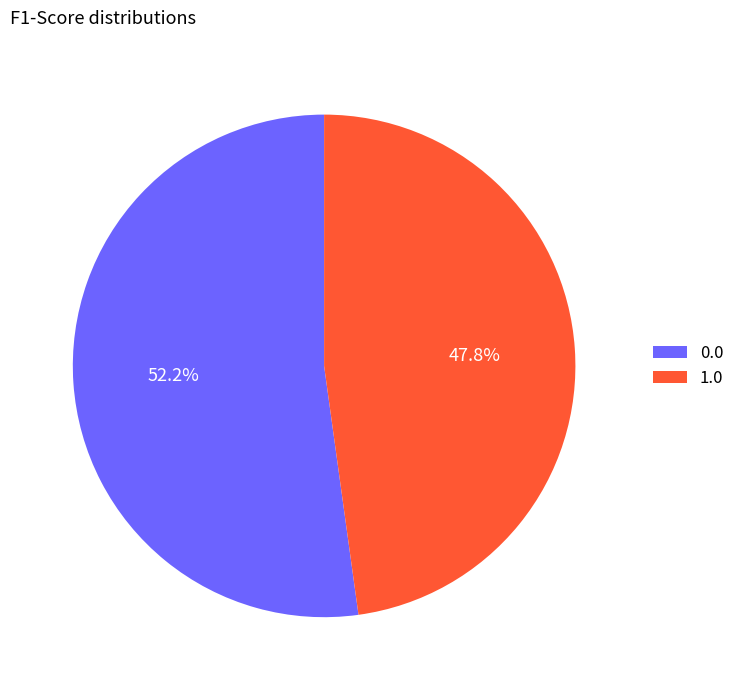

How many segments does this pie chart have?

2